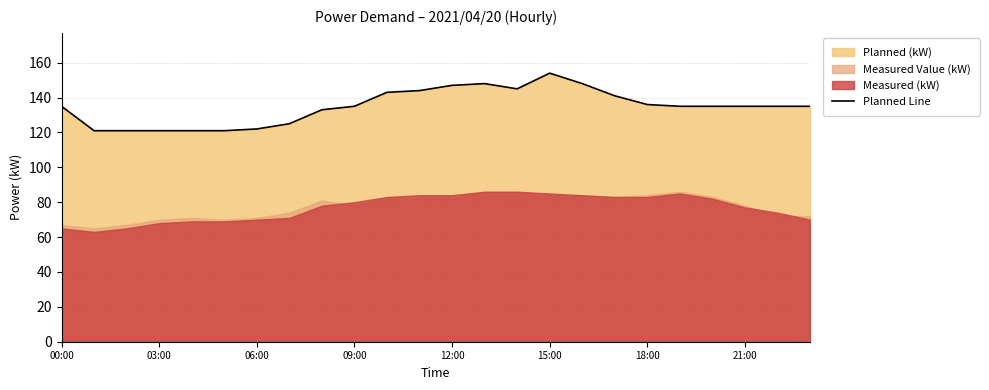

True or false: there are more than 0 points higher than both neighbors.

True